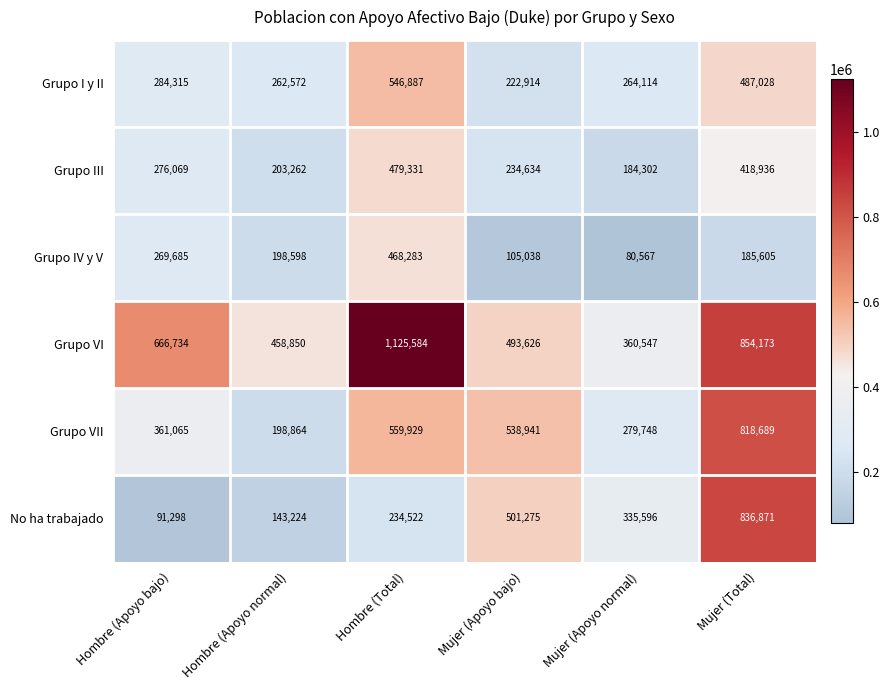

Which series has the largest range (max minus min)?

Grupo VI